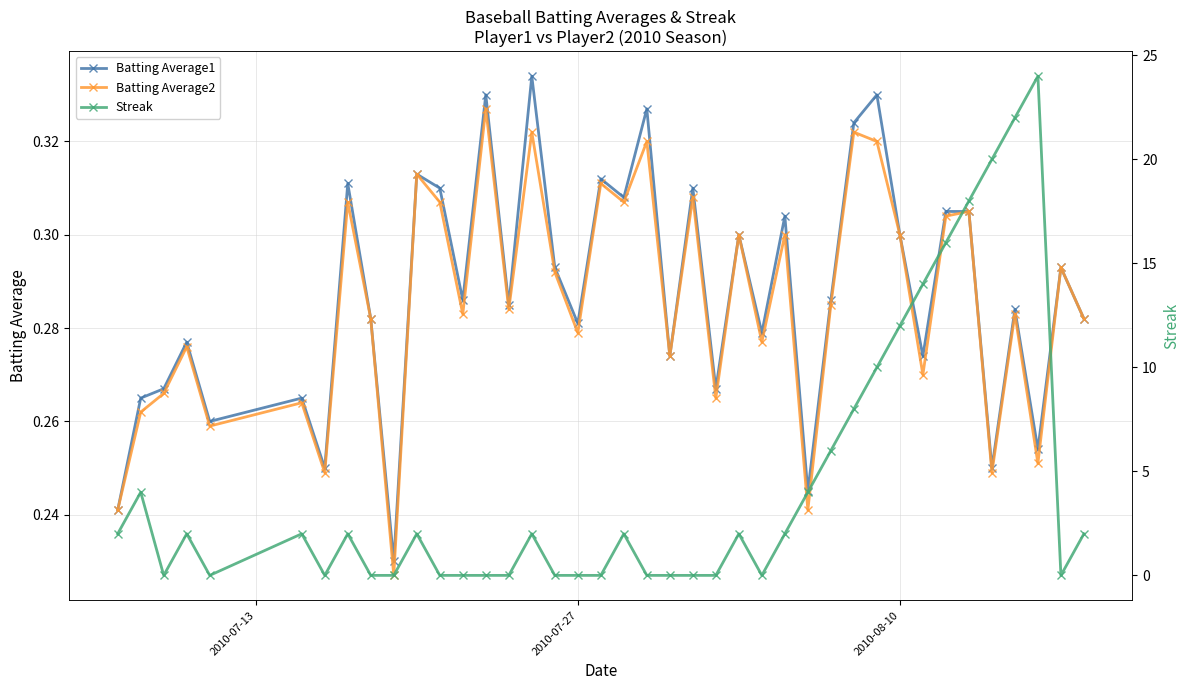

True or false: Batting Average2 has more than 1 interior local peaks.

True